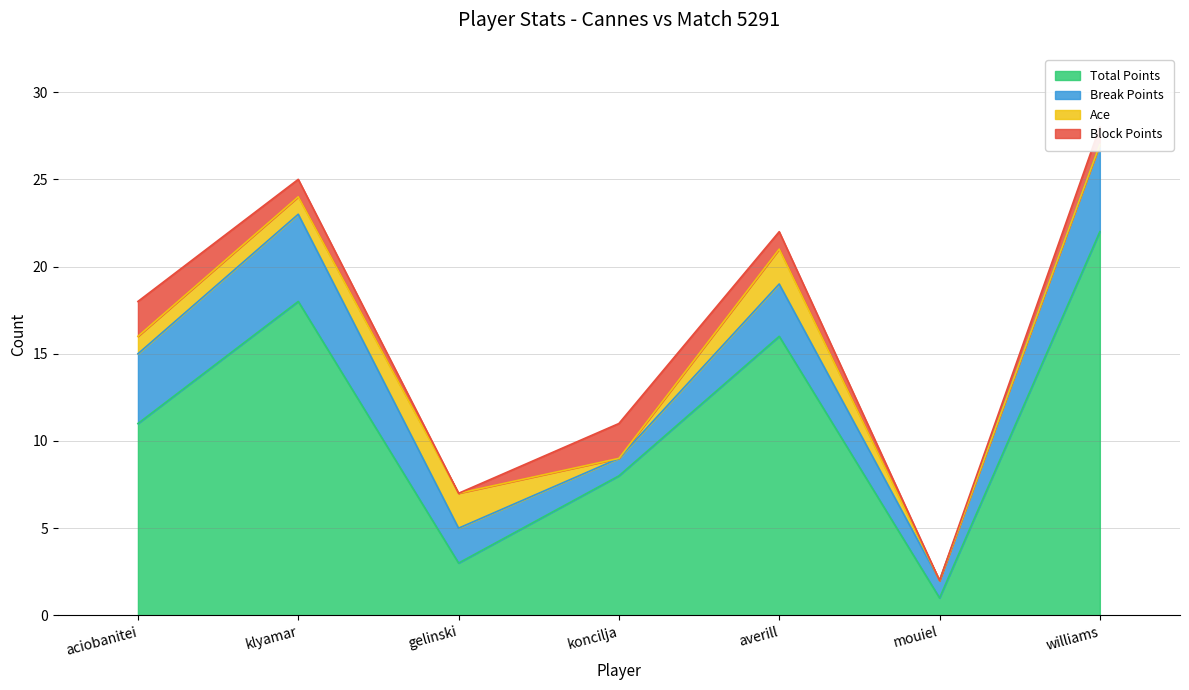

True or false: Total Points and Block Points intersect in this chart.

False